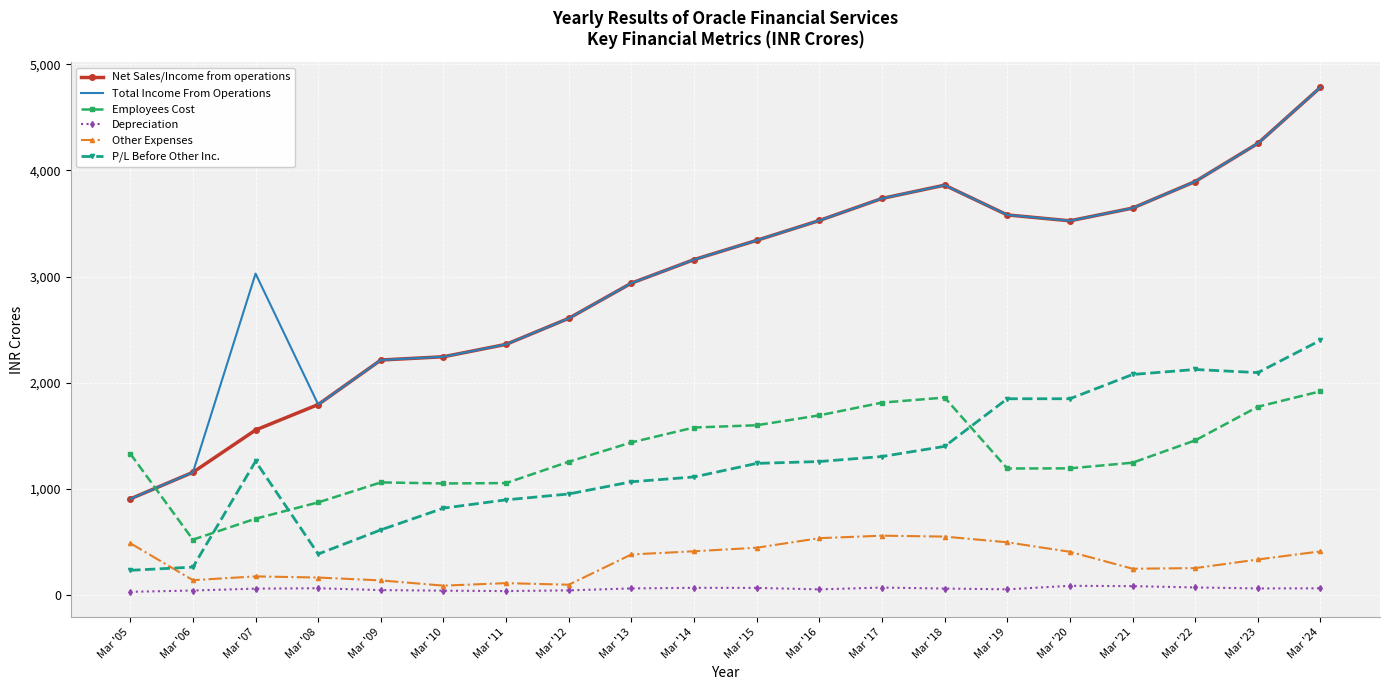

What is the sum of the P/L Before Other Inc. values at Mar '19 and Mar '08?

2230.4